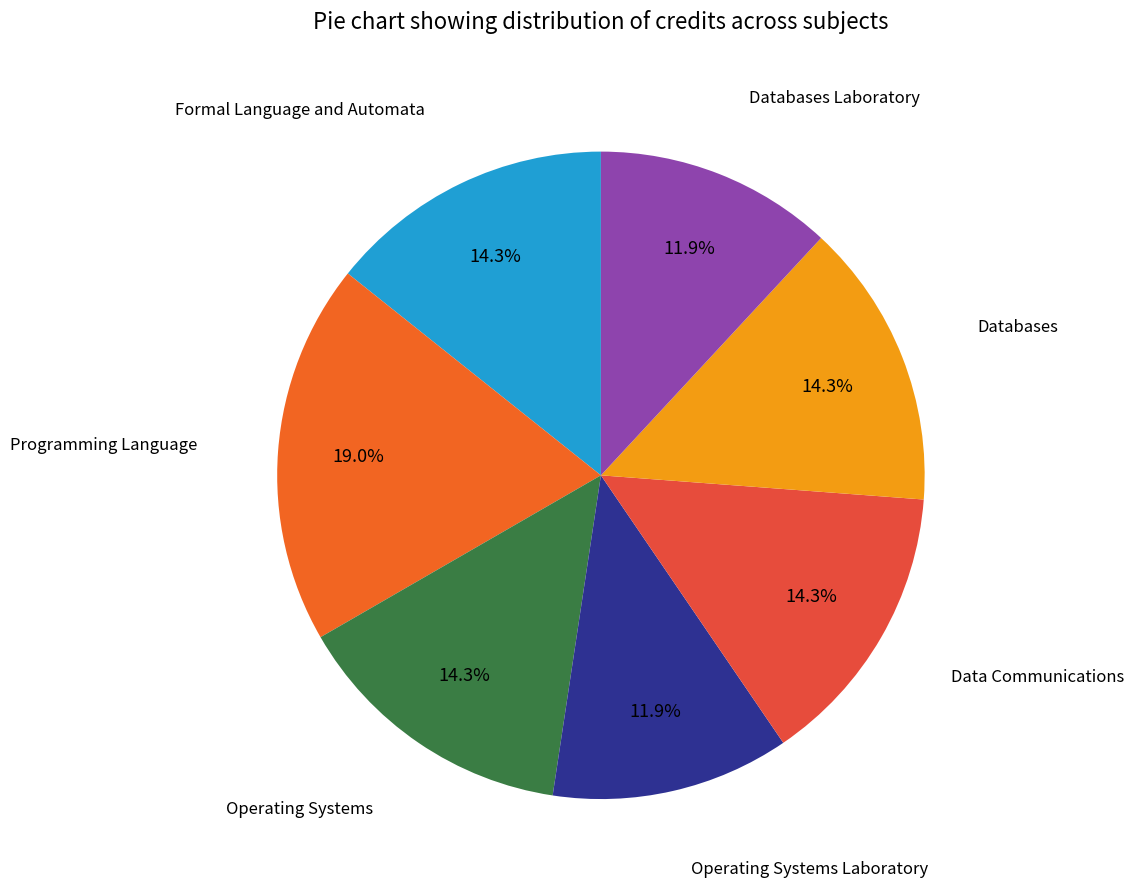

Is Databases the majority of the pie?

No